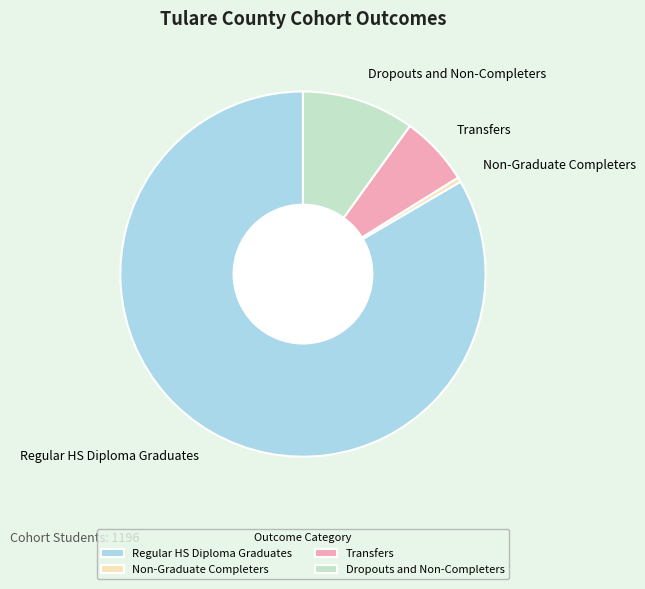

Count the number of slices in the pie.

4